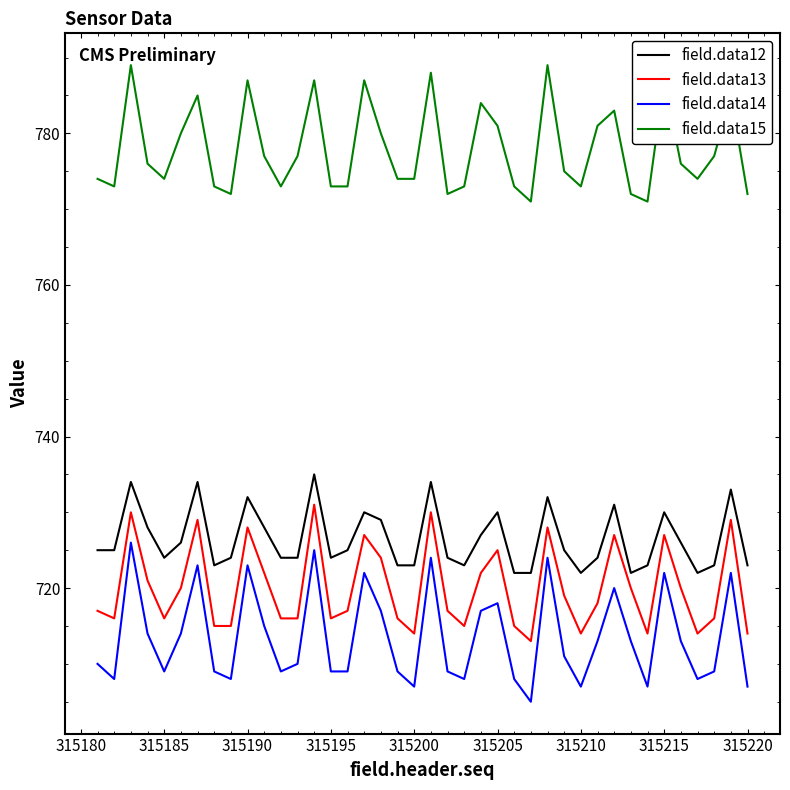

True or false: field.data14 and field.data15 intersect in this chart.

False